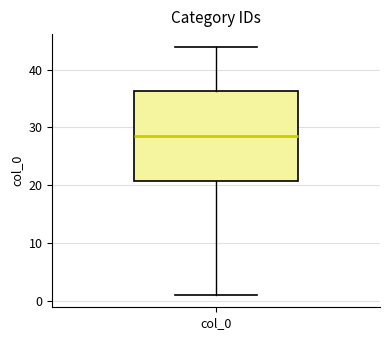

Transcribe this box plot: give where the median line is, the range the box spans, and where the two whiskers end, as read against the y-axis. The values are not printed on the chart, so give them approximately, as read against the axis.

median 29, box 21 to 36, whiskers 1 to 44